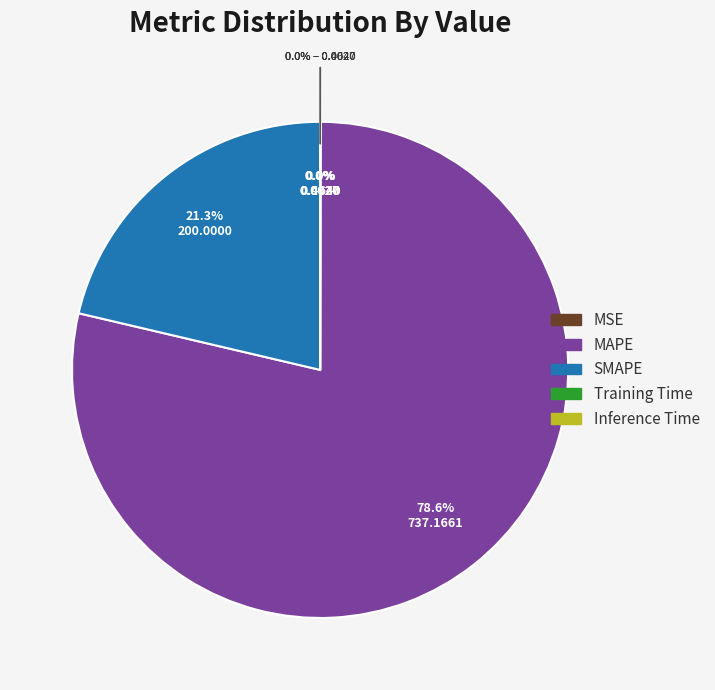

What is the majority slice?

MAPE